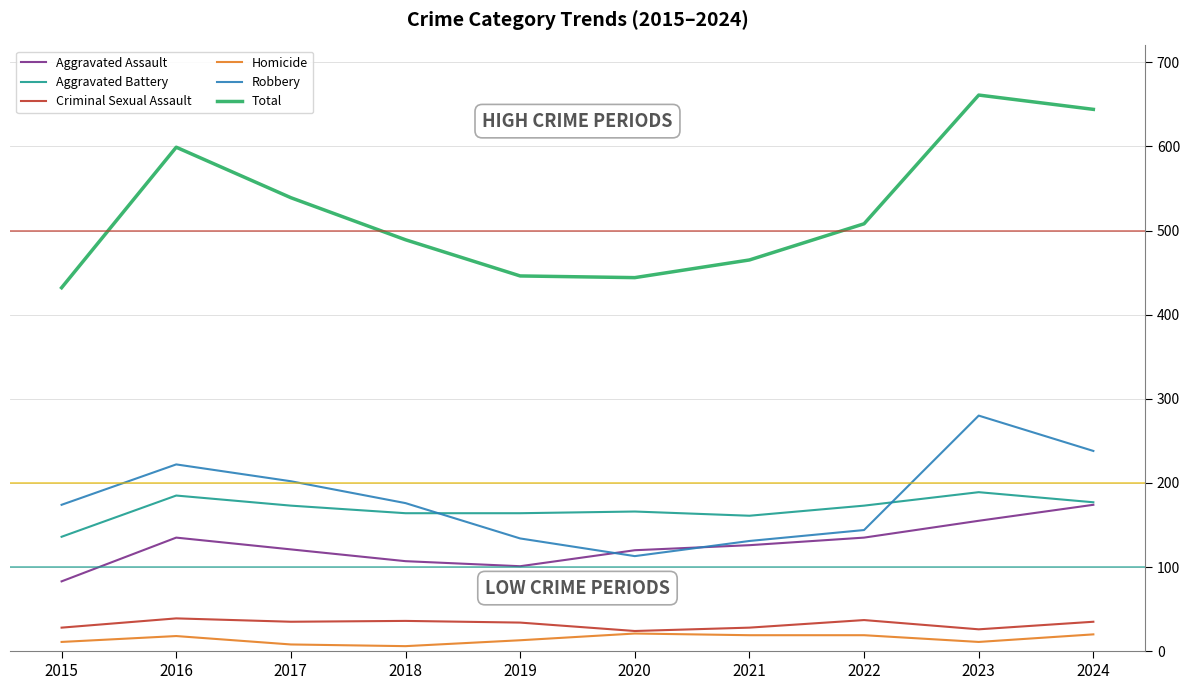

Is the value of Robbery at 2023 greater than the value of Homicide at 2016?

Yes